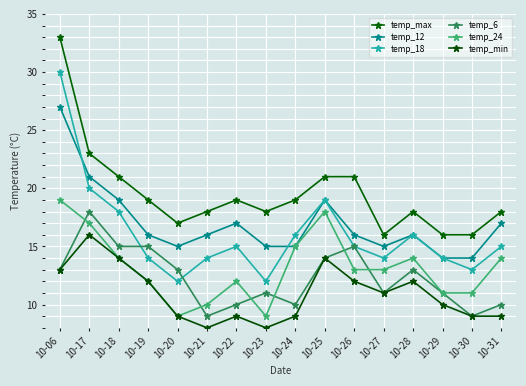

What is the smallest value displayed?

8